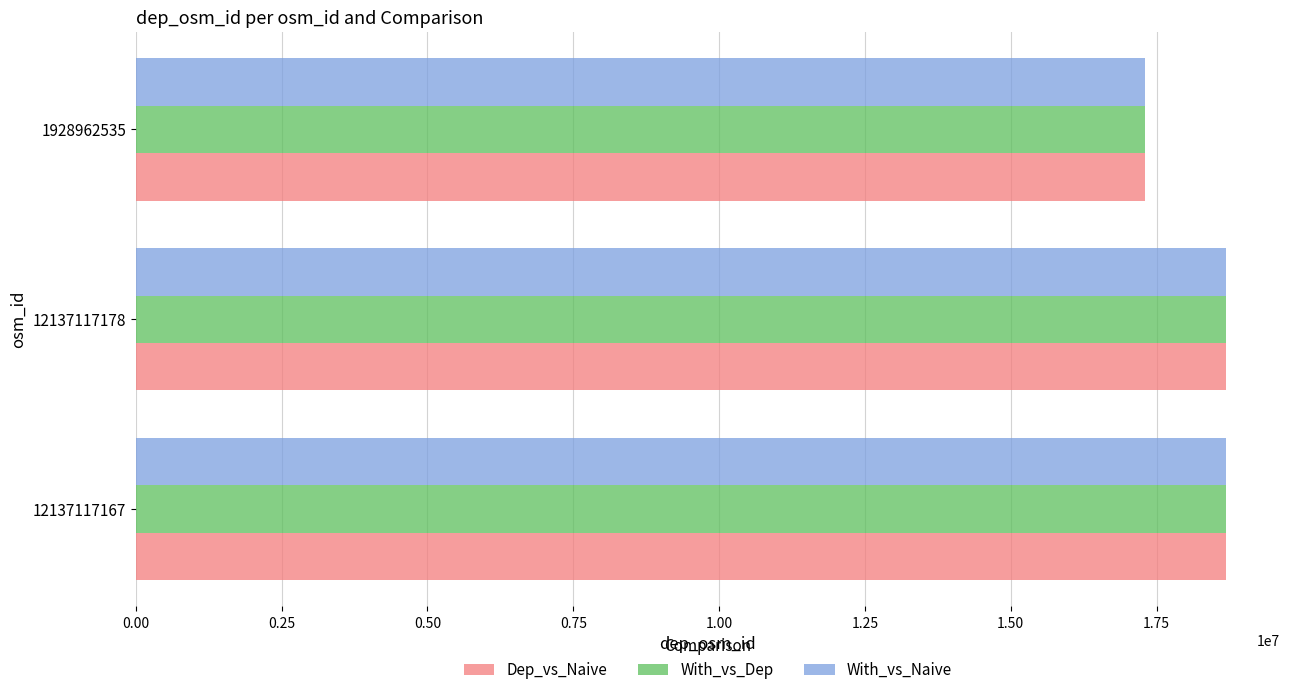

What is the difference between the maximum and minimum values in the With_vs_Naive series?

1373642